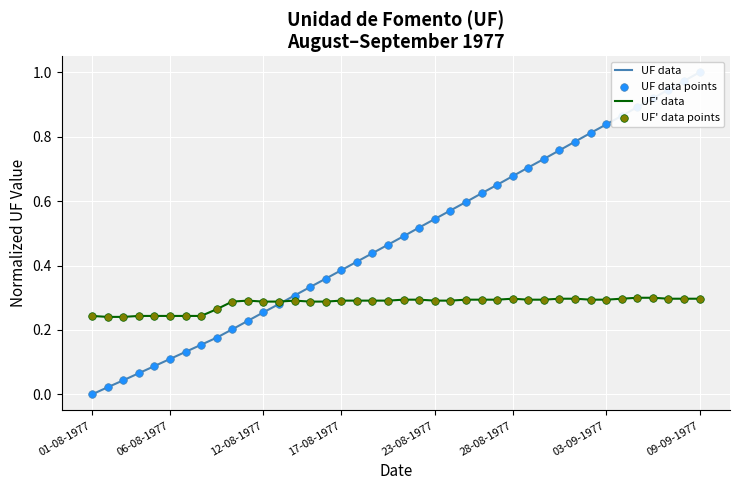

Which series has the largest Y range (max minus min)?

UF data